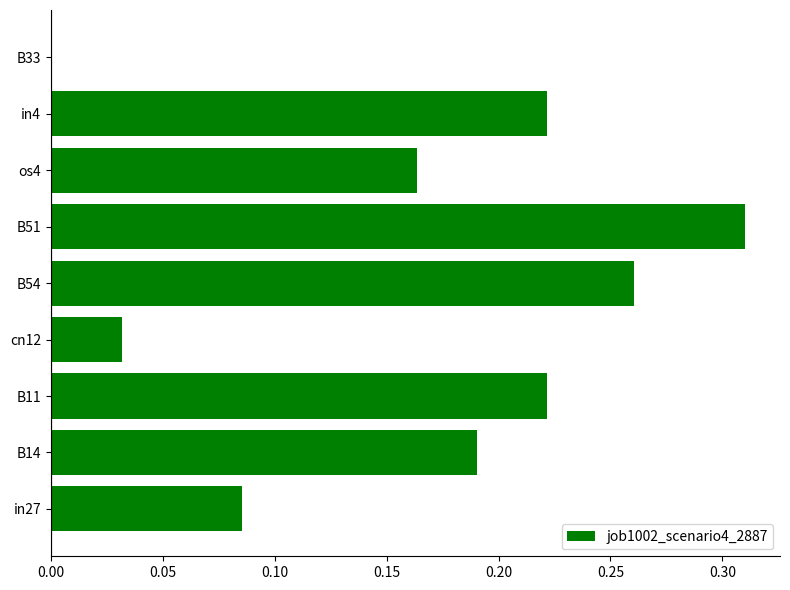

Which category has the highest value across all series?

B51